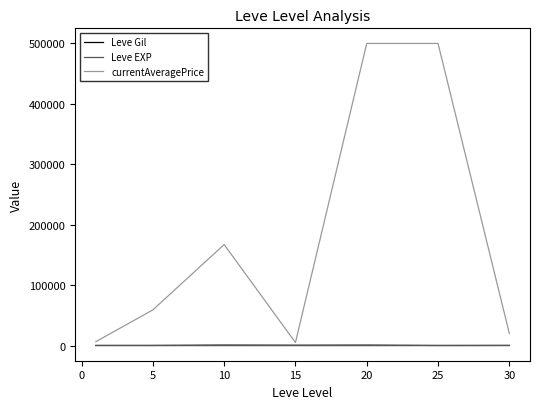

Which series has the largest range (max minus min)?

currentAveragePrice